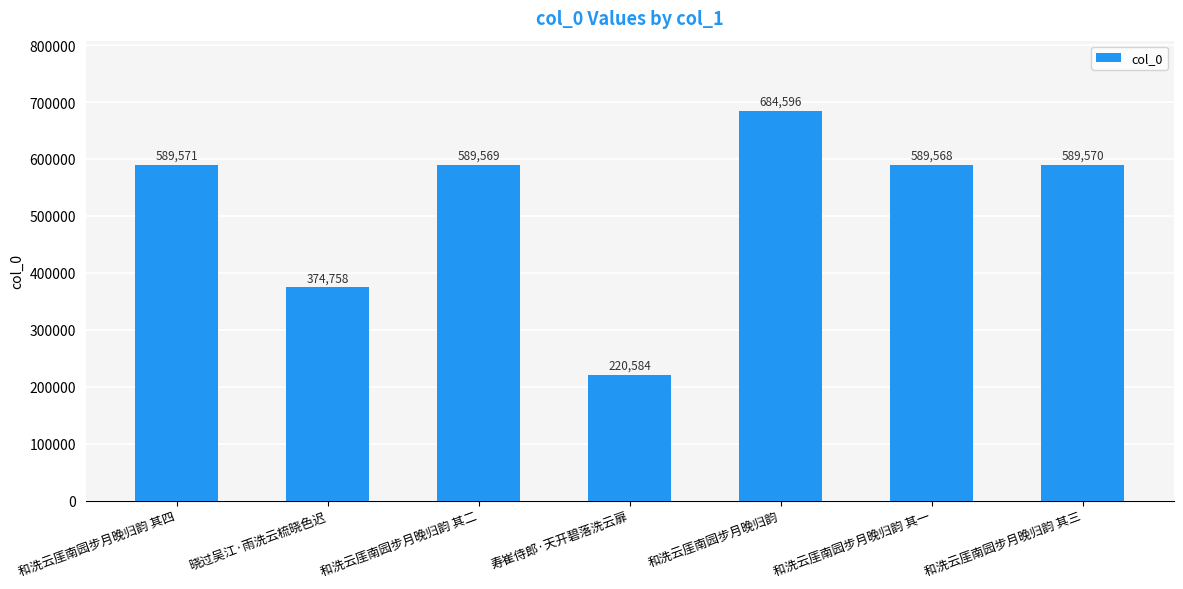

Where does the data first go above 589569?

和洗云厓南园步月晚归韵 其四